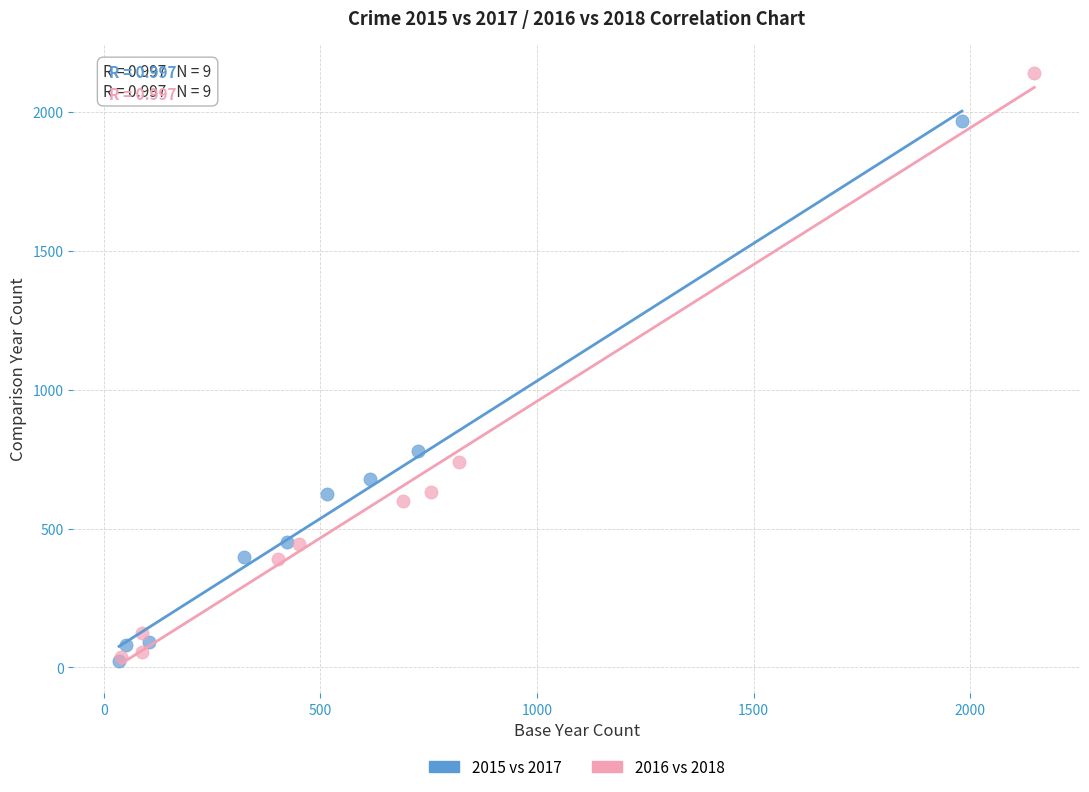

Which series has the widest spread of Y values?

2016 vs 2018